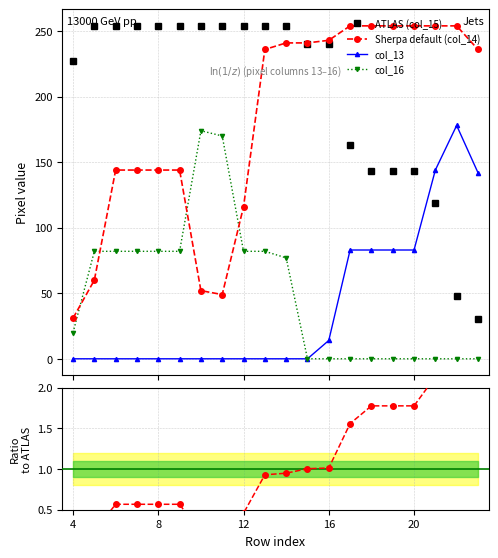

How many categories are shown in the chart?

20